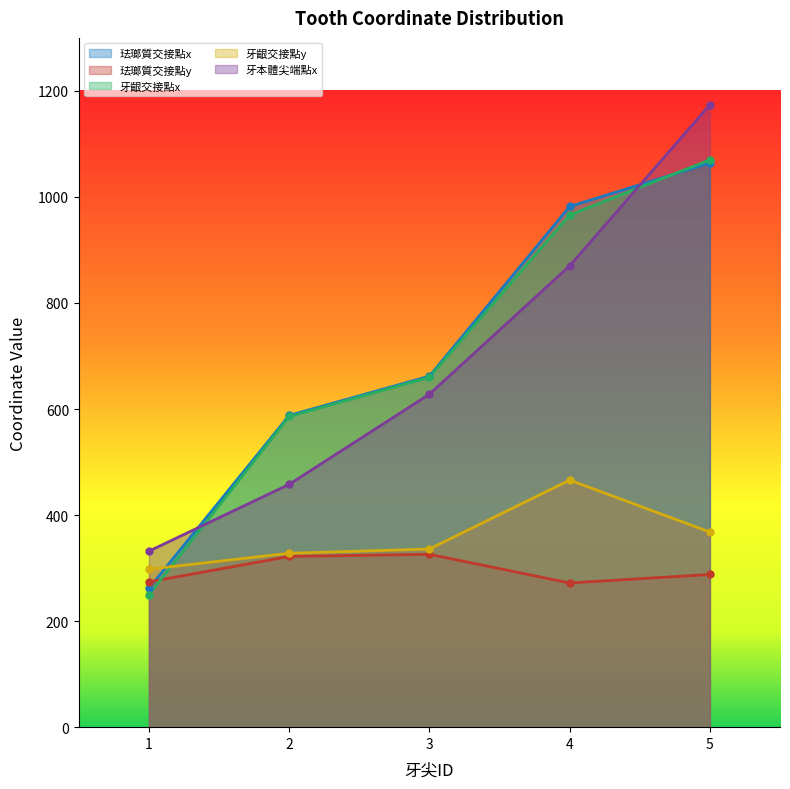

Reading left to right, list all the values displayed in this chart.

珐瑯質交接點x: 1=262	2=588	3=662	4=982	5=1064
珐瑯質交接點y: 1=274	2=322	3=326	4=272	5=288
牙齦交接點x: 1=250	2=586	3=660	4=966	5=1070
牙齦交接點y: 1=298	2=328	3=336	4=466	5=368
牙本體尖端點x: 1=332	2=458	3=628	4=870	5=1174